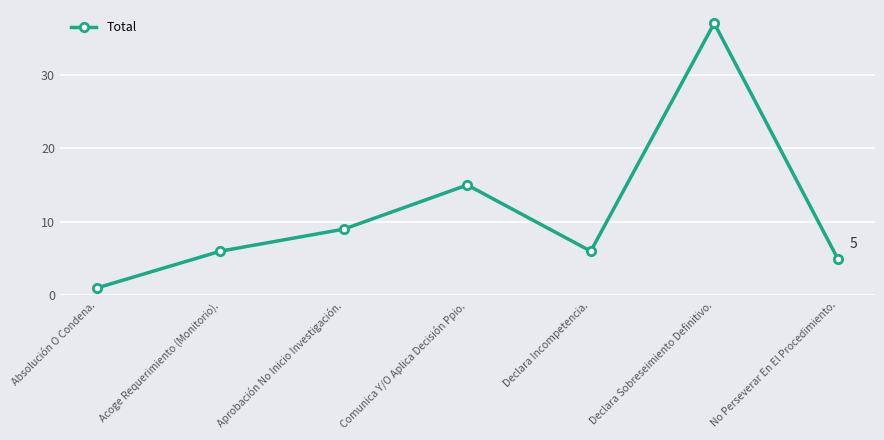

What is the sum of the values at Aprobación No Inicio Investigación. and No Perseverar En El Procedimiento.?

14